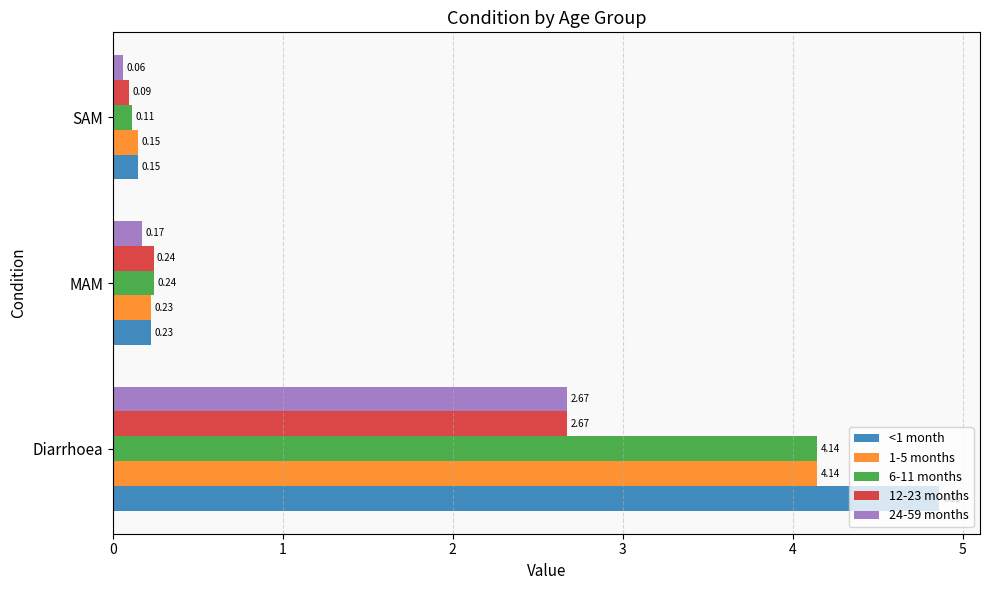

At how many categories does at least one series exceed 3?

1